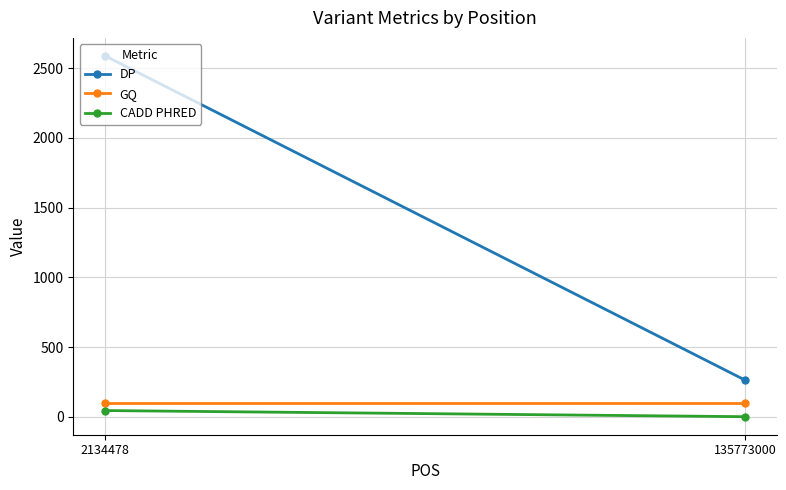

Which series has the largest range (max minus min)?

DP